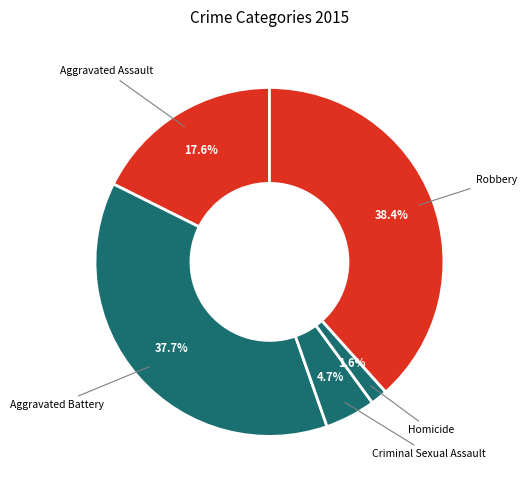

How many slices are in this pie chart?

5